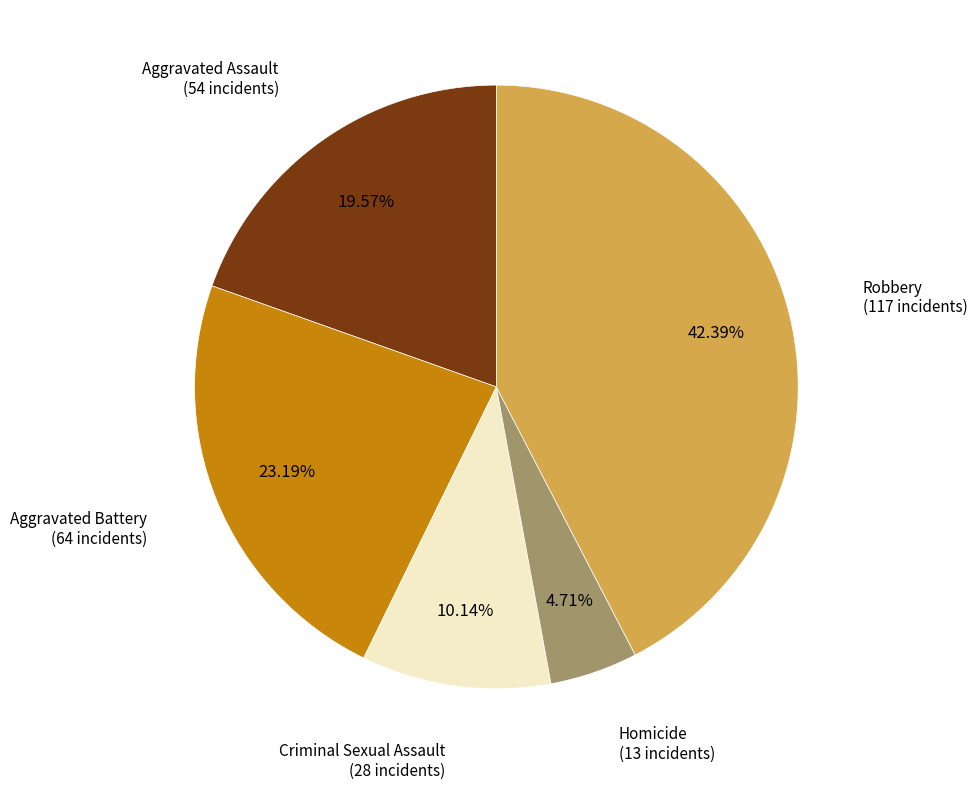

How many segments does this pie chart have?

5